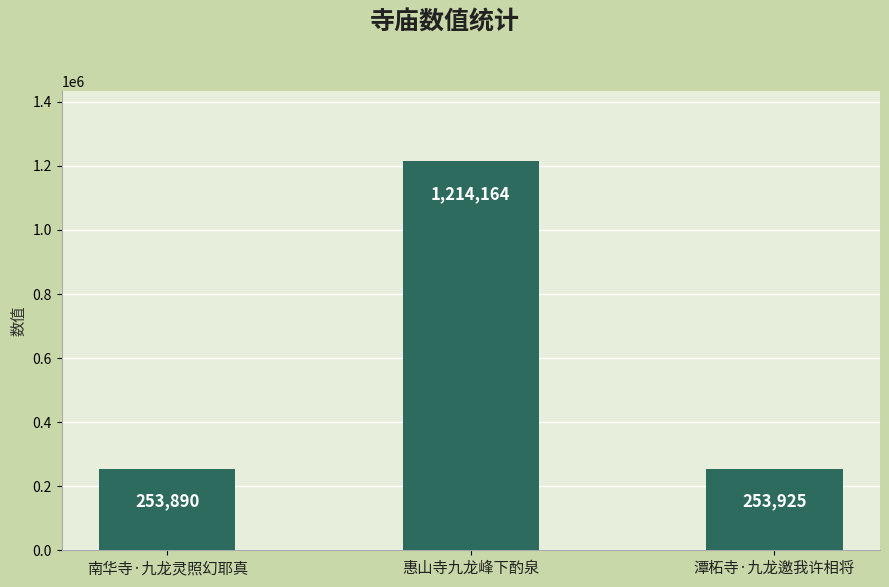

The value at 潭柘寺·九龙邀我许相将 is 253925. True or false?

True